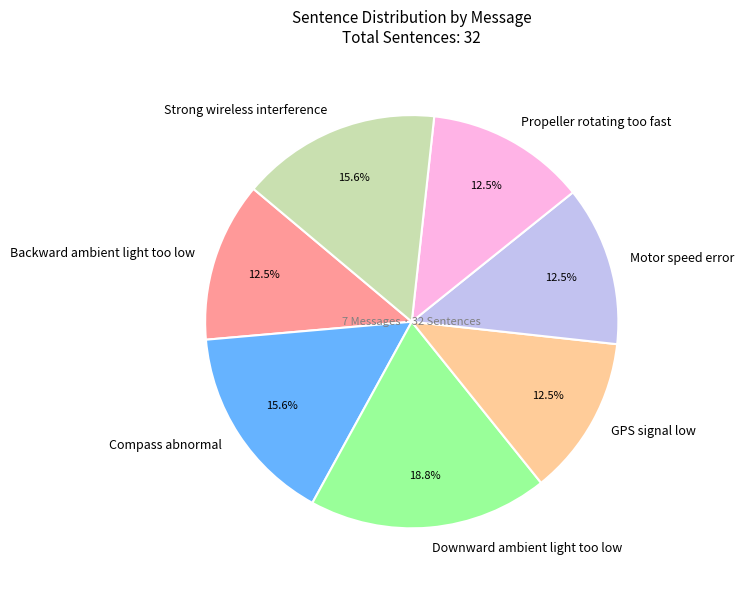

Which slice is the largest?

Downward ambient light too low